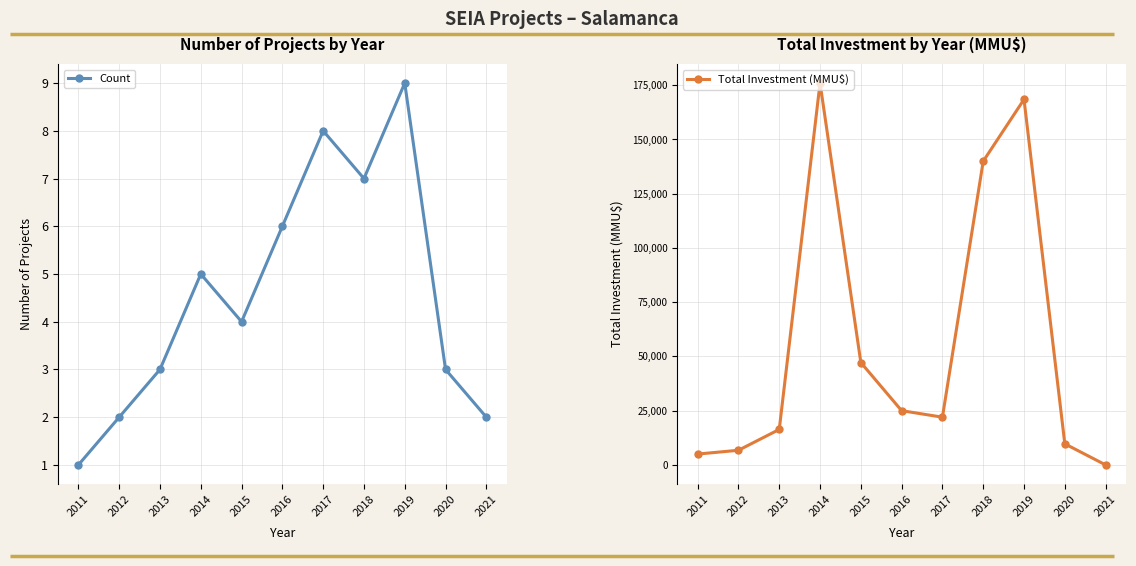

True or false: Total Investment (MMU$) has more than 1 points higher than both neighbors.

True